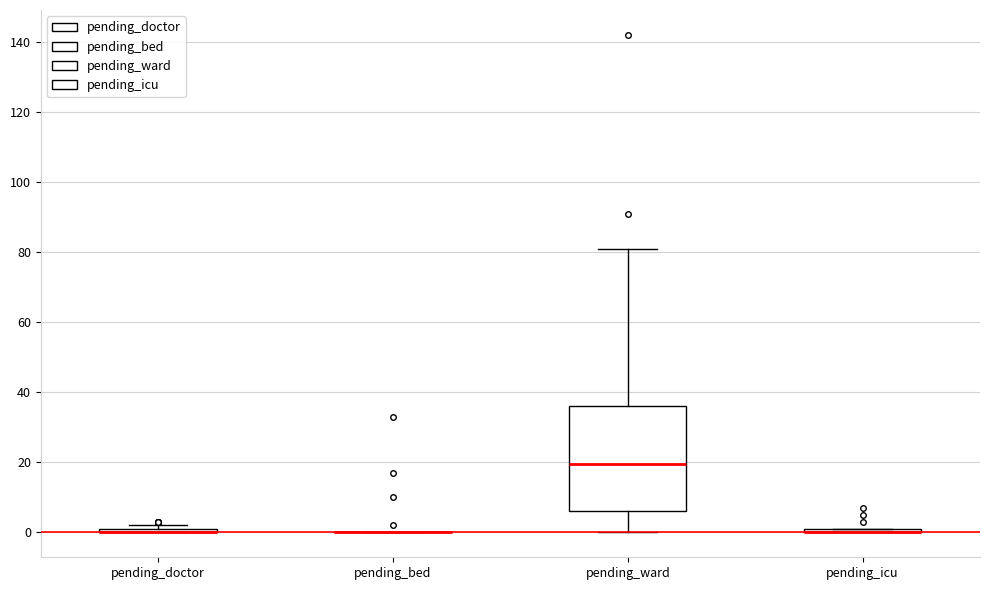

Which box is the tallest, from its lower edge to its upper edge?

pending_ward